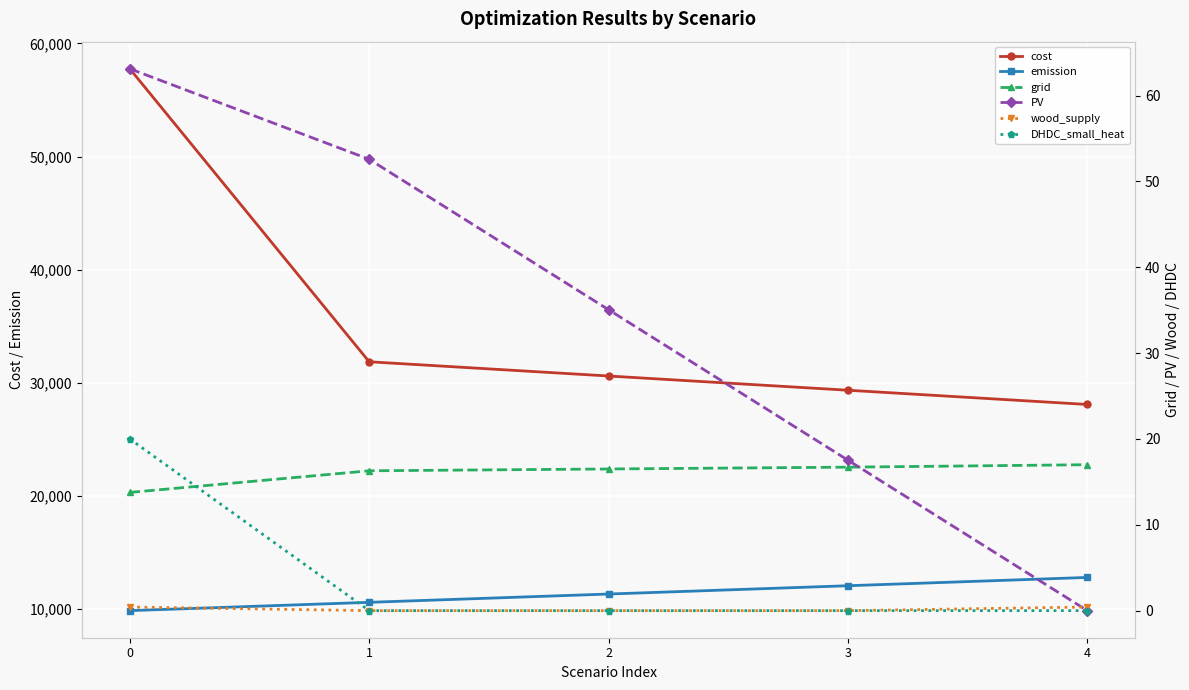

What is the spread (max minus min) of values at 0?

57754.7